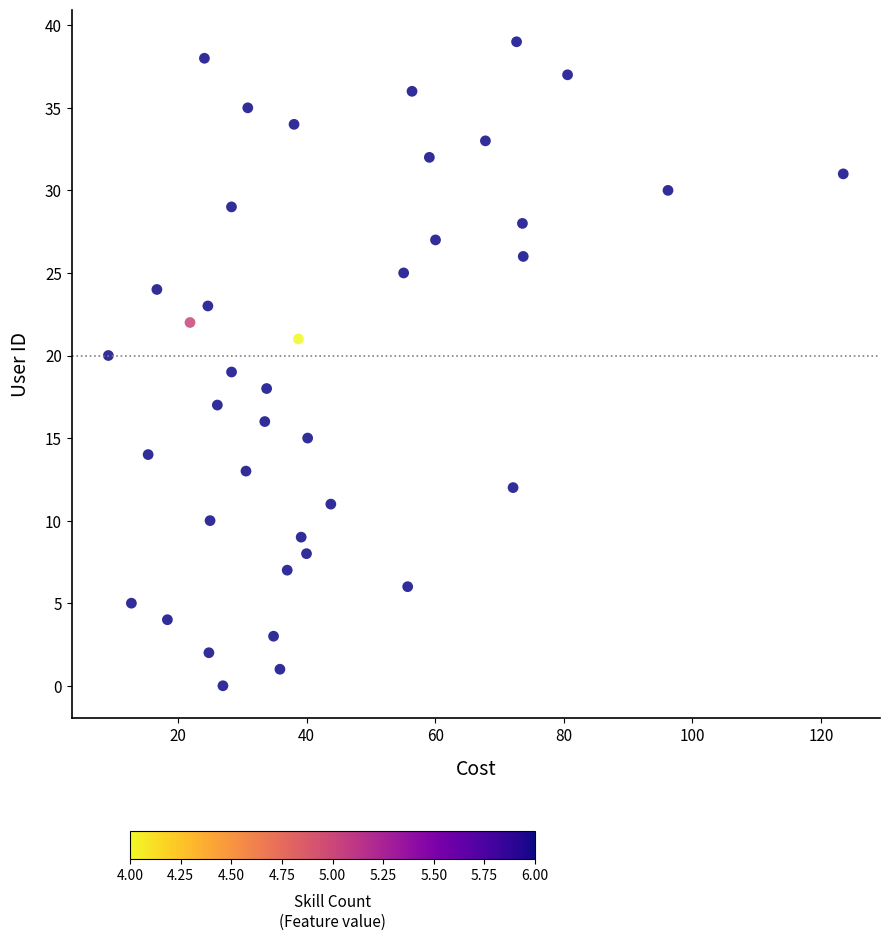

What is the range of Y values (max minus min)?

39